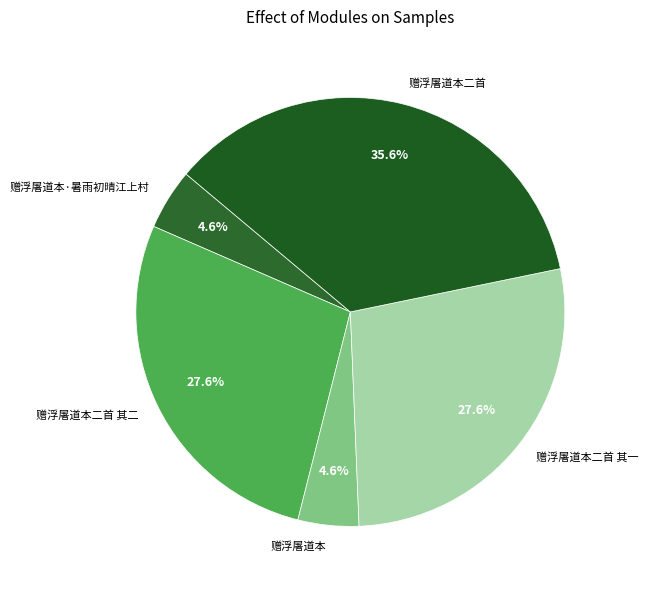

What is the ratio of the value at 赠浮屠道本 to the value at 赠浮屠道本二首 其二?

0.2